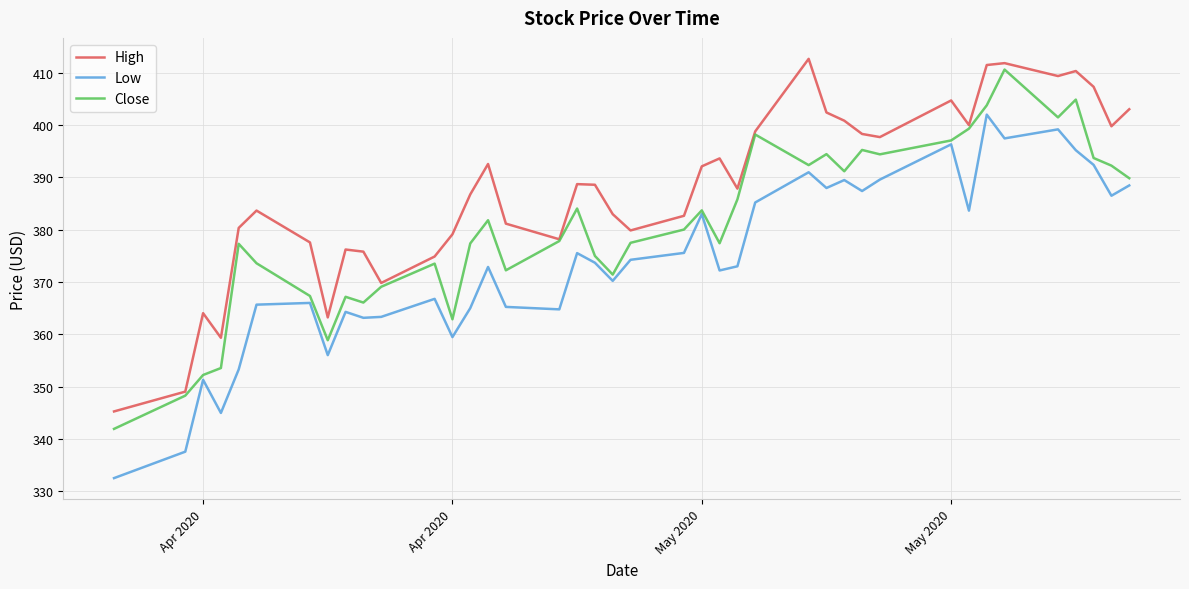

Which series has the largest total across all categories?

High